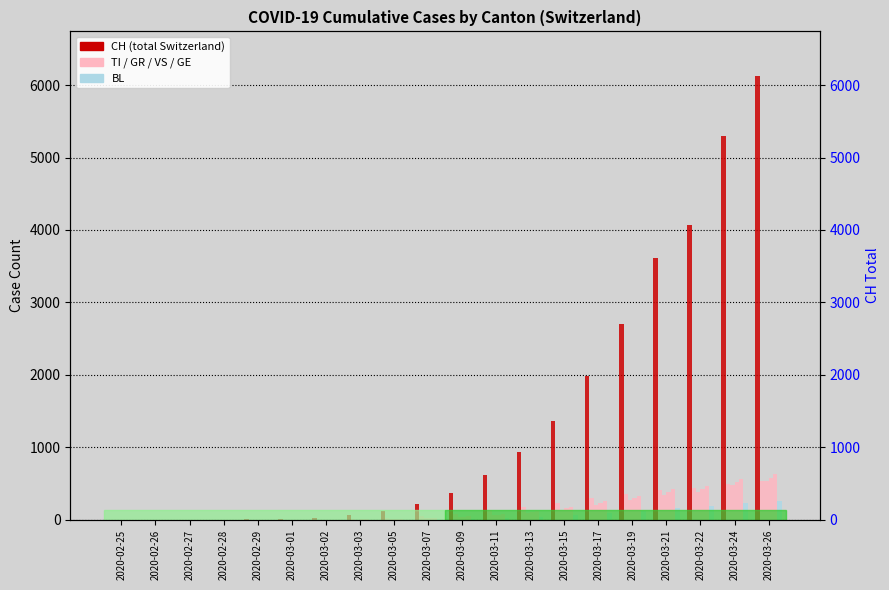

Which series has the largest range (max minus min)?

CH